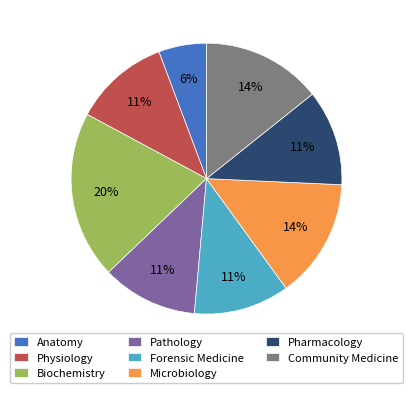

Combined, do Anatomy and Community Medicine account for over 50%?

No